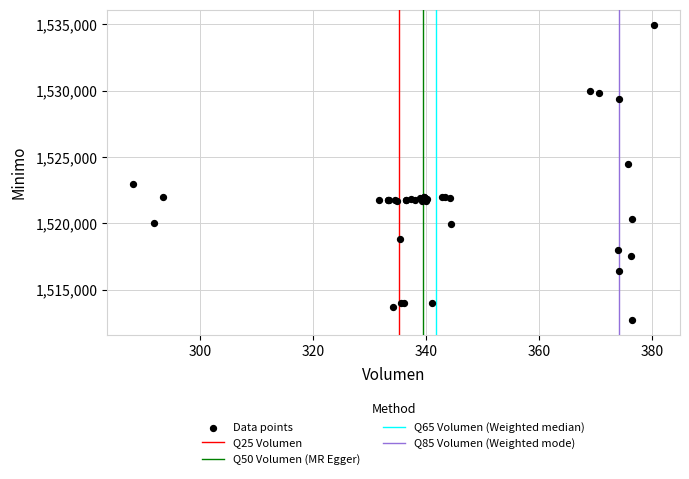

What Y value in the scatter plot is closest to 1523862?

1524513